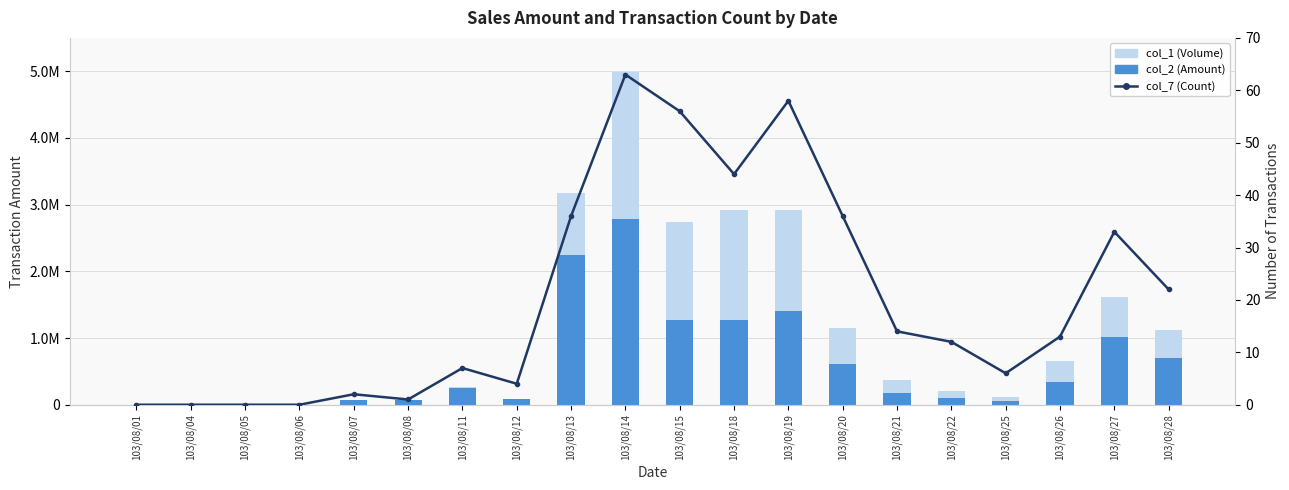

Is the value of col_7 (Count) at 103/08/19 greater than the value of col_2 (Amount) at 103/08/22?

No